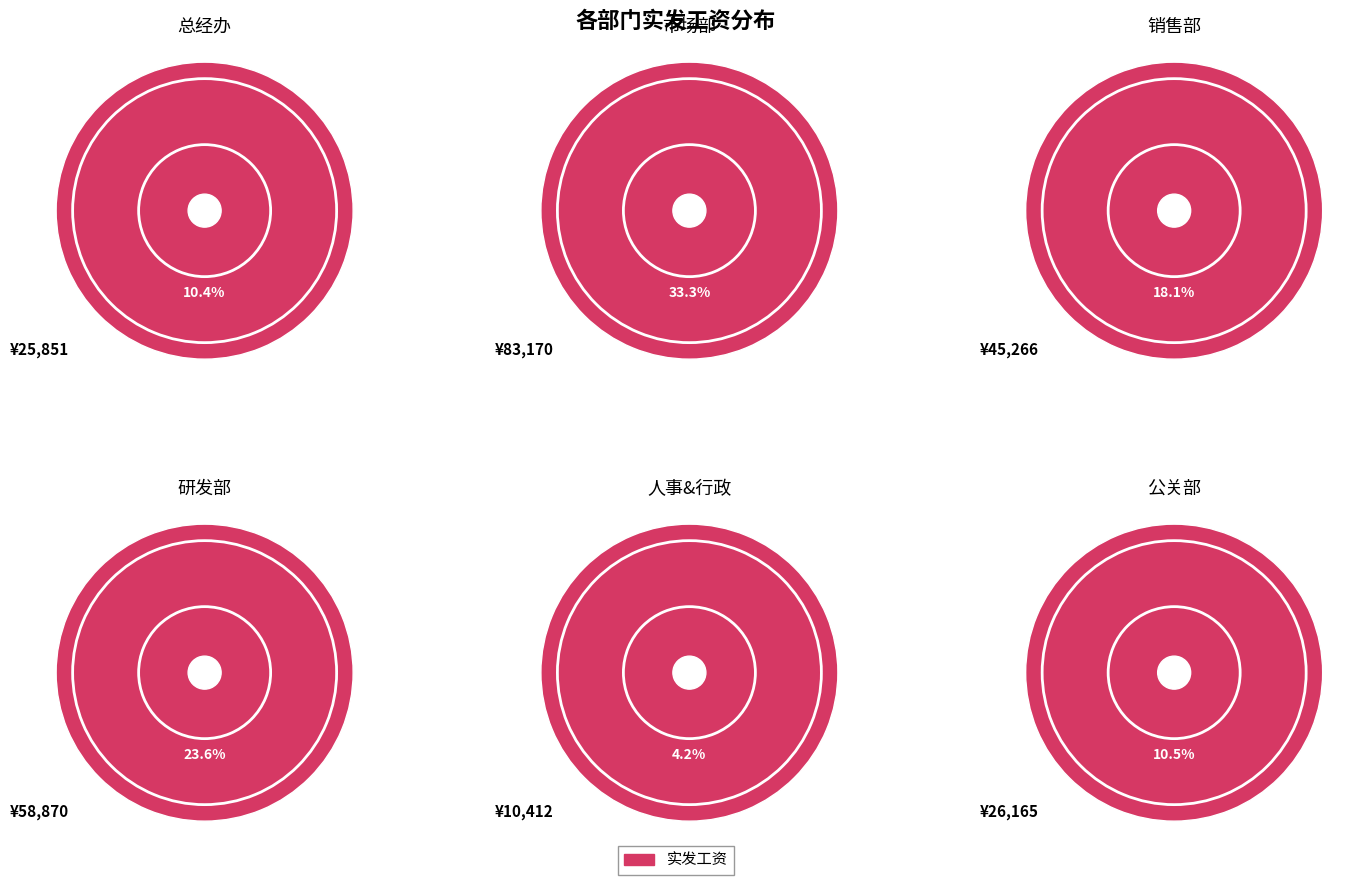

Does any single category account for the majority?

No